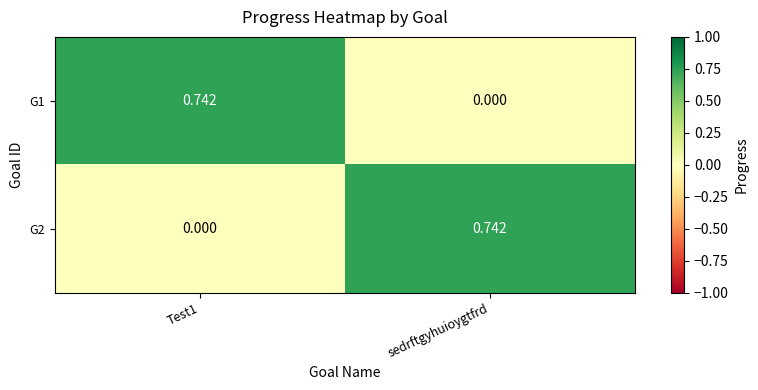

Which category has the lowest value in the G1 series?

sedrftgyhuioygtfrd